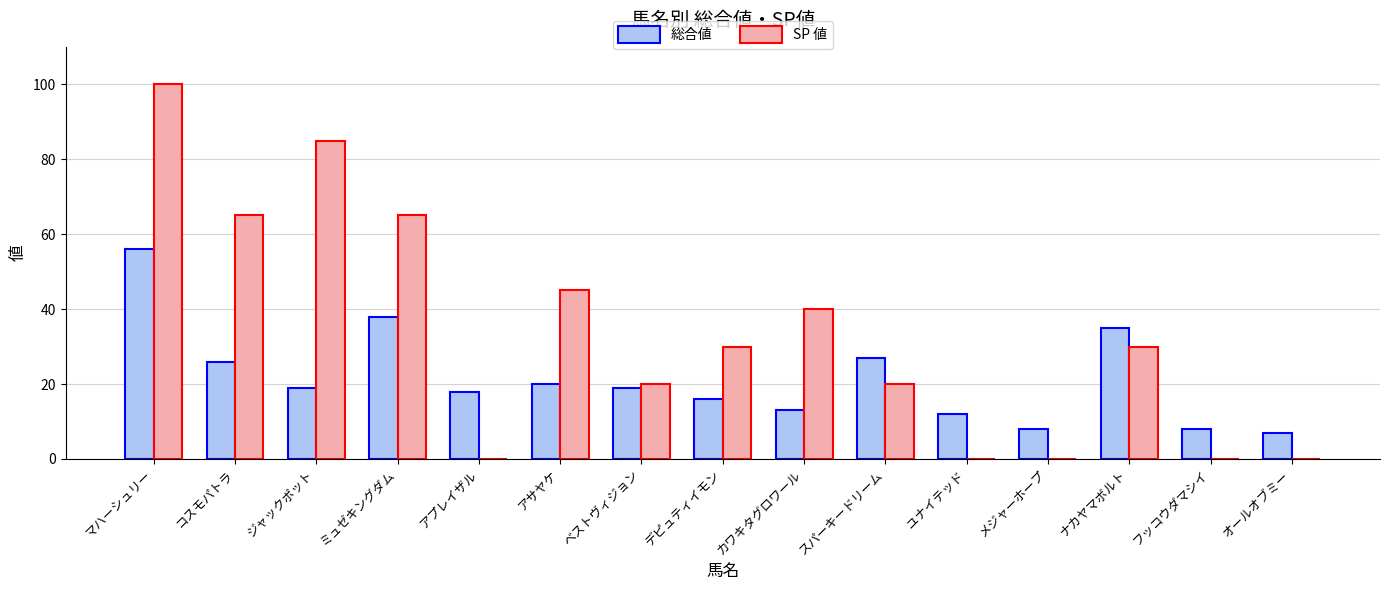

Reading left to right, list all the values displayed in this chart.

総合値: マハーシュリー=56	コスモパトラ=26	ジャックポット=19	ミュゼキングダム=38	アプレイザル=18	アサヤケ=20	ベストヴィジョン=19	デピュティイモン=16	カワキタグロワール=13	スパーキードリーム=27	ユナイテッド=12	メジャーホープ=8	ナカヤマボルト=35	フッコウダマシイ=8	オールオブミー=7
SP 値: マハーシュリー=100	コスモパトラ=65	ジャックポット=85	ミュゼキングダム=65	アプレイザル=0	アサヤケ=45	ベストヴィジョン=20	デピュティイモン=30	カワキタグロワール=40	スパーキードリーム=20	ユナイテッド=0	メジャーホープ=0	ナカヤマボルト=30	フッコウダマシイ=0	オールオブミー=0